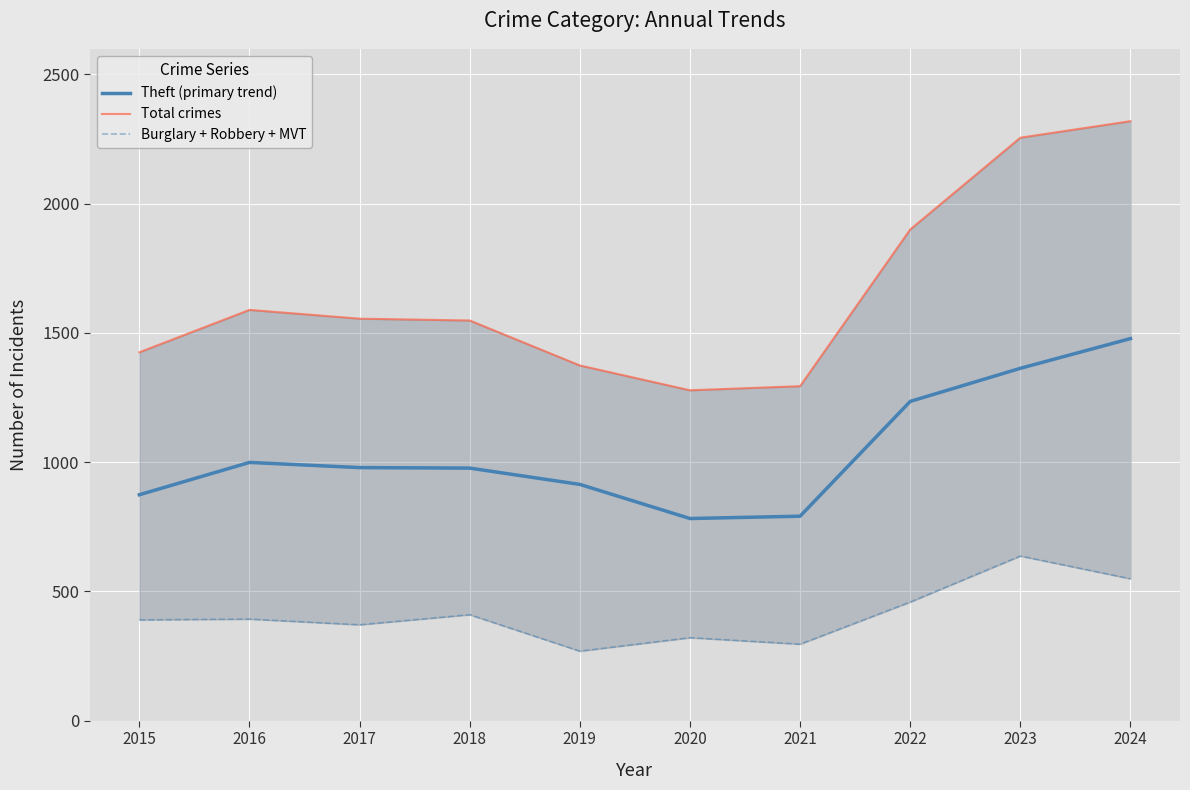

Which series has the largest total across all categories?

Total crimes